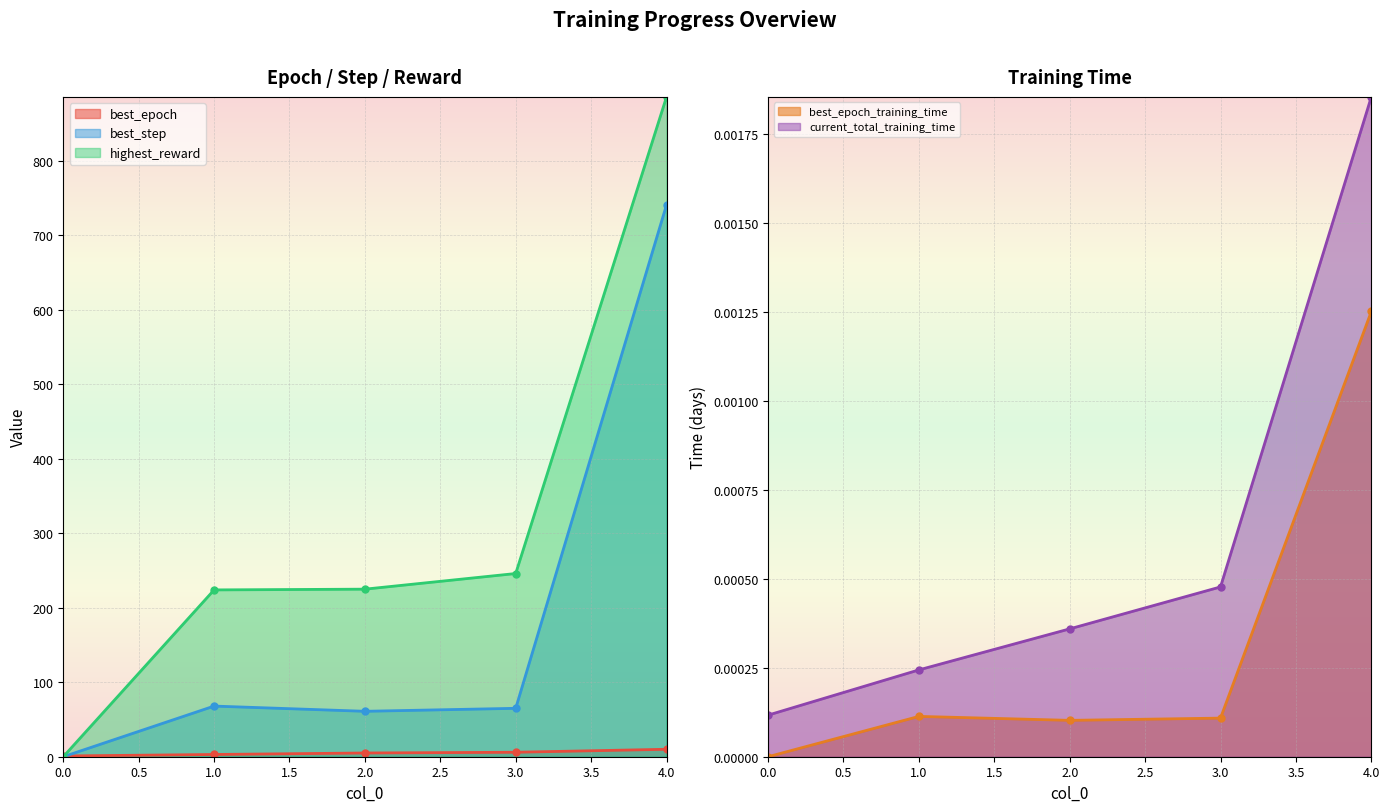

True or false: best_epoch_training_time and best_step intersect in this chart.

False